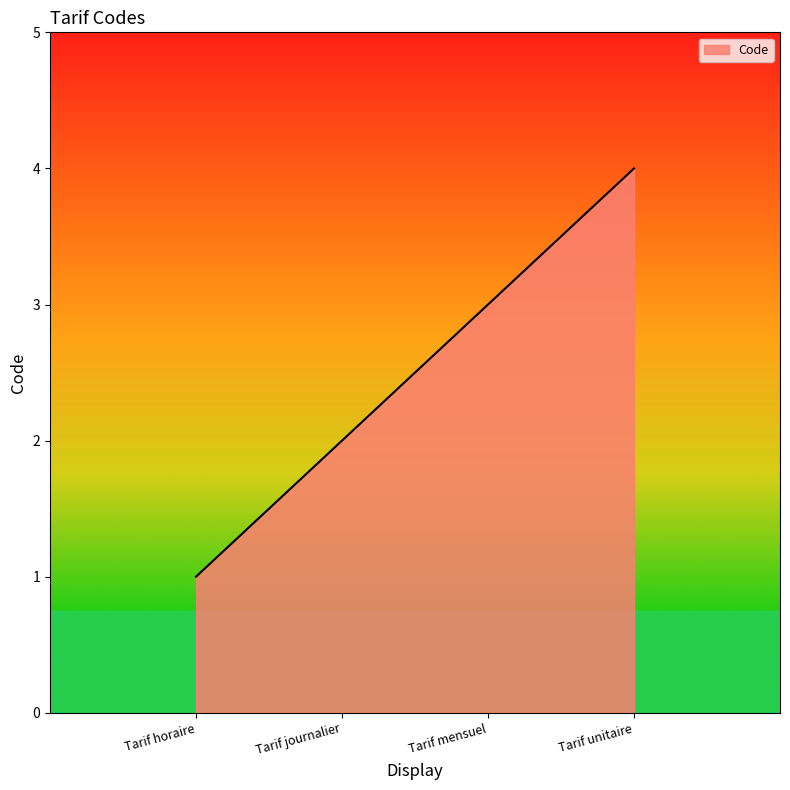

What is the change in value from Tarif journalier to Tarif unitaire?

+2